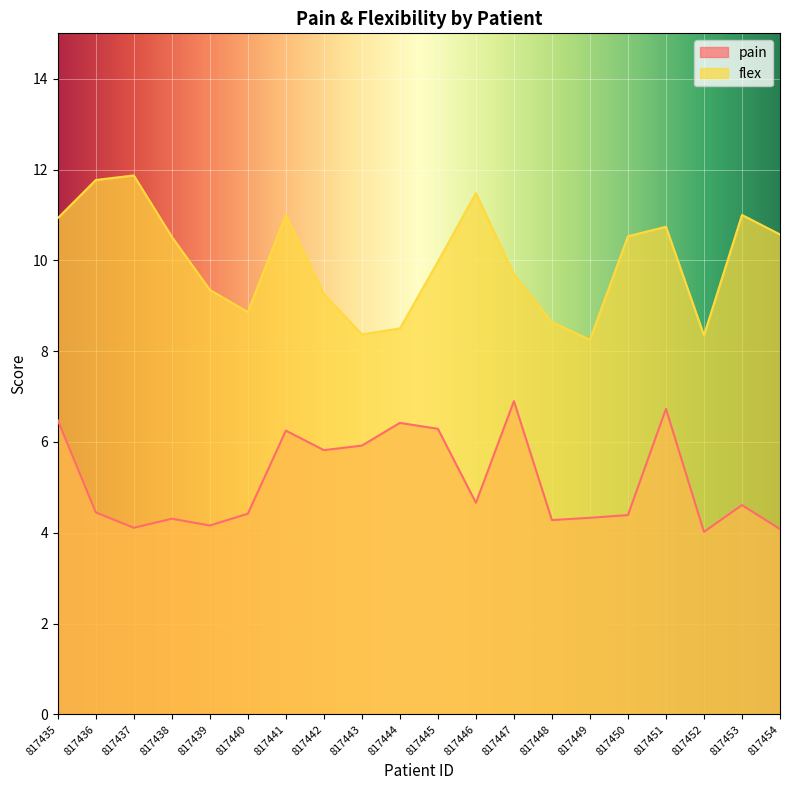

True or false: flex has a value of 6.6 at 817441.

False